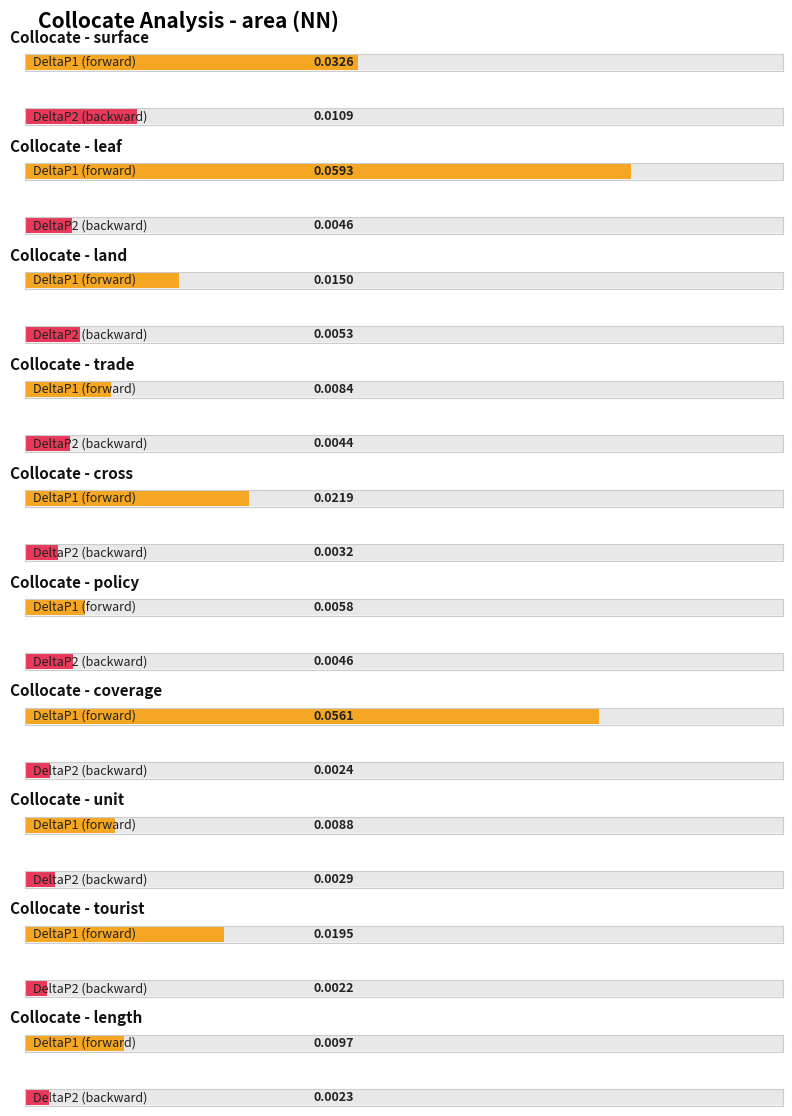

At how many categories does at least one series exceed 0?

10